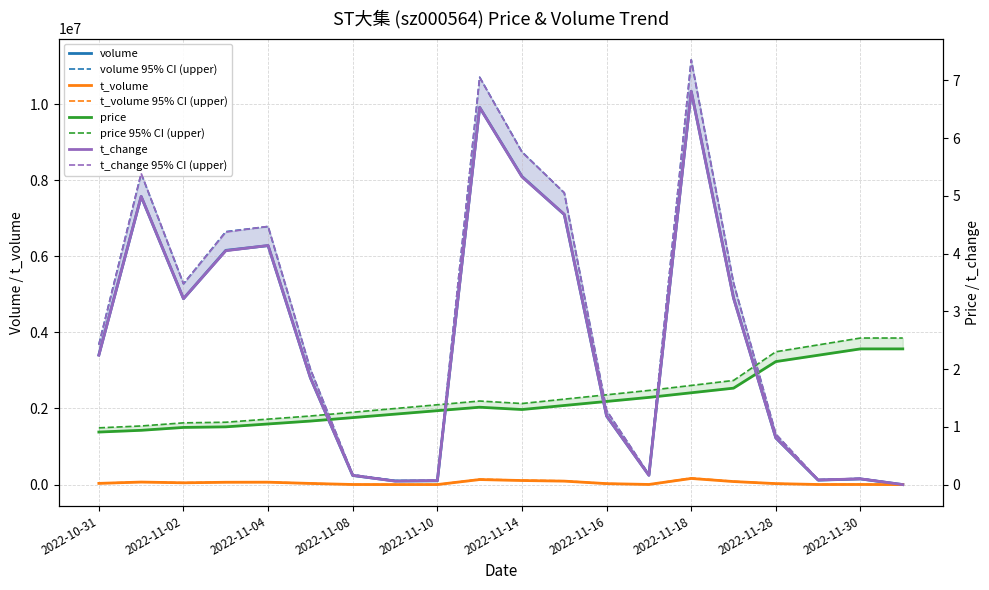

The value of t_volume at 2022-11-28 is 38063.1. True or false?

False